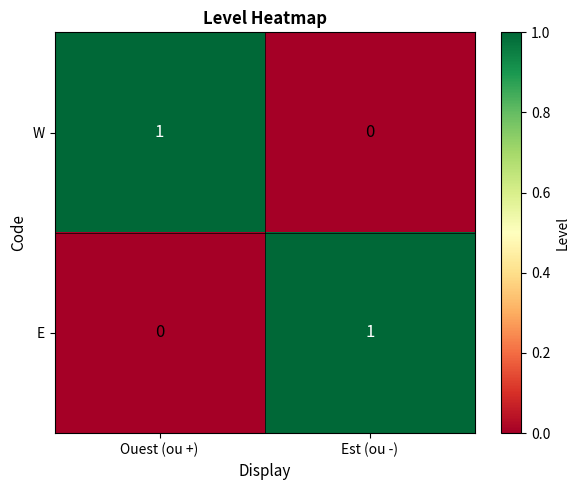

Where is W nearest to the value 0?

Est (ou -)